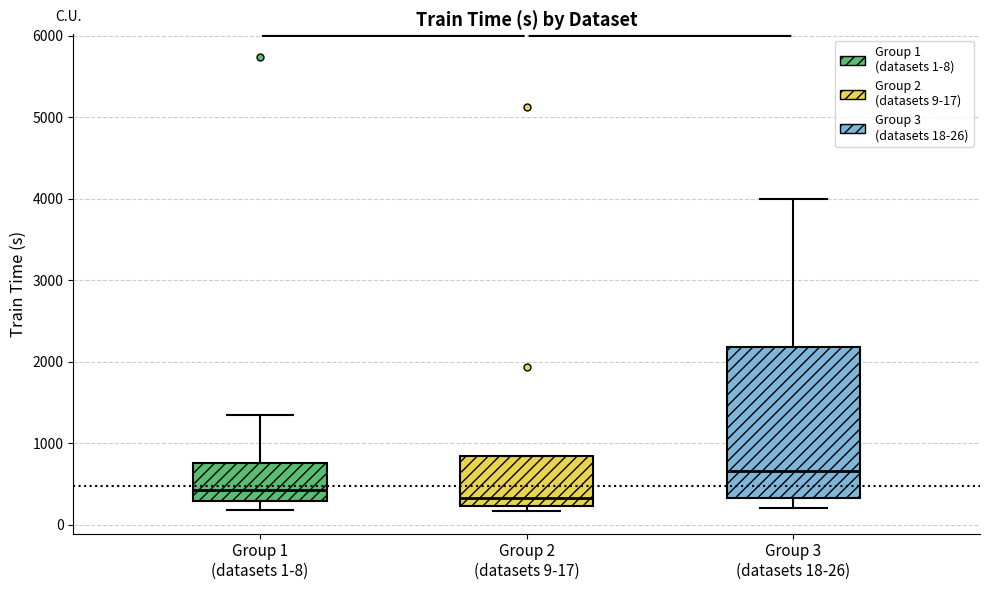

Where is the upper edge of the box for Group 2 (datasets 9-17) on the y-axis? The values are not printed on the chart, so give them approximately, as read against the axis.

800